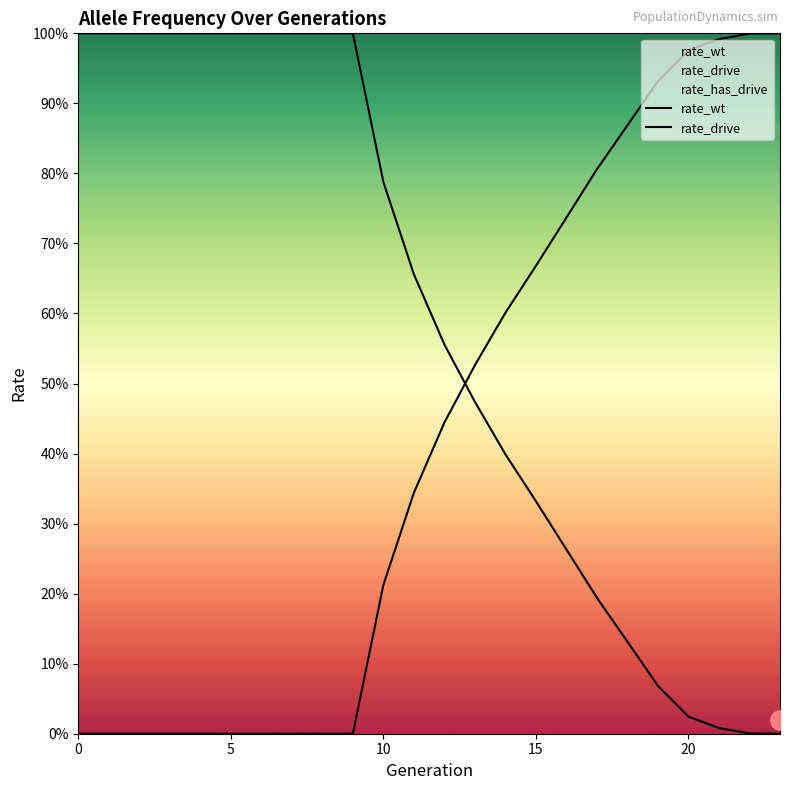

What is the label of the 4th point from the left?

15